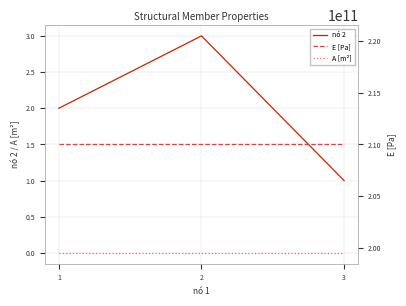

Reading left to right, transcribe all the data shown in this chart.

nó 2: 1=2.0	2=3.0	3=1.0
A [m²]: 1=0.0	2=0.0	3=0.0
E [Pa]: 1=210000000000.0	2=210000000000.0	3=210000000000.0